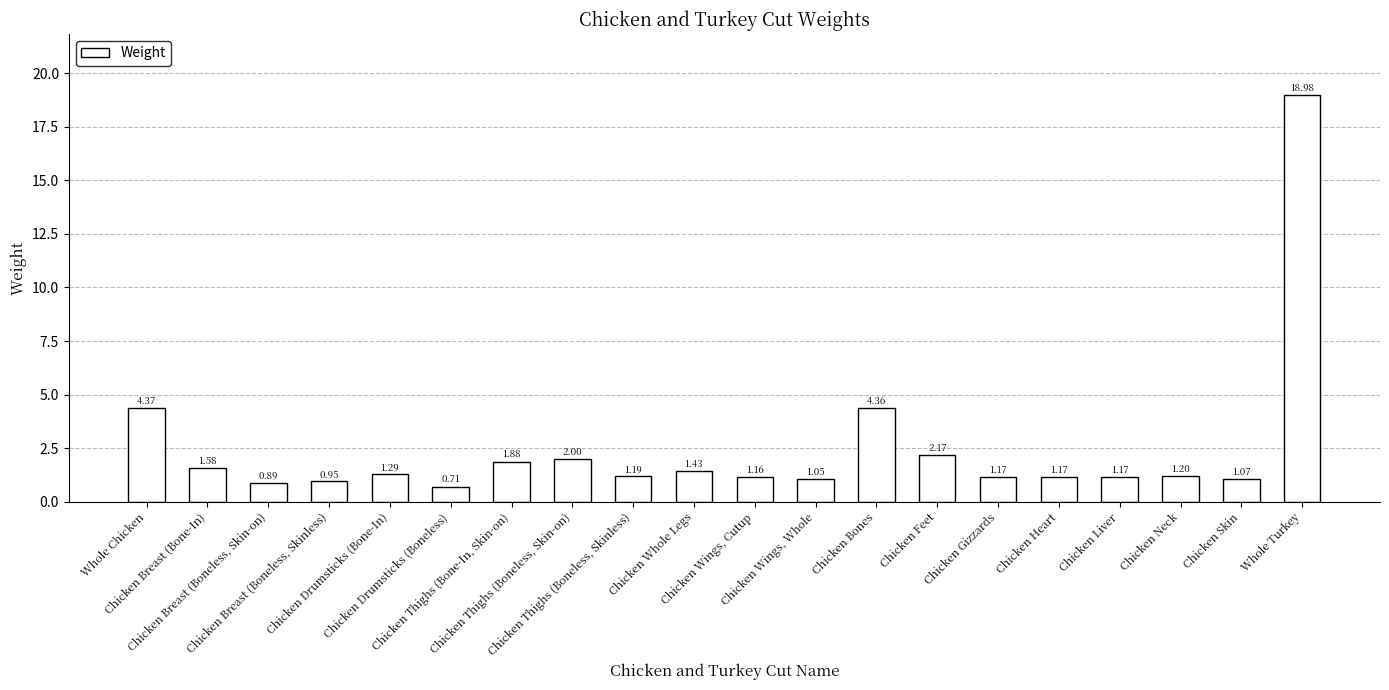

What is the average value?

2.5